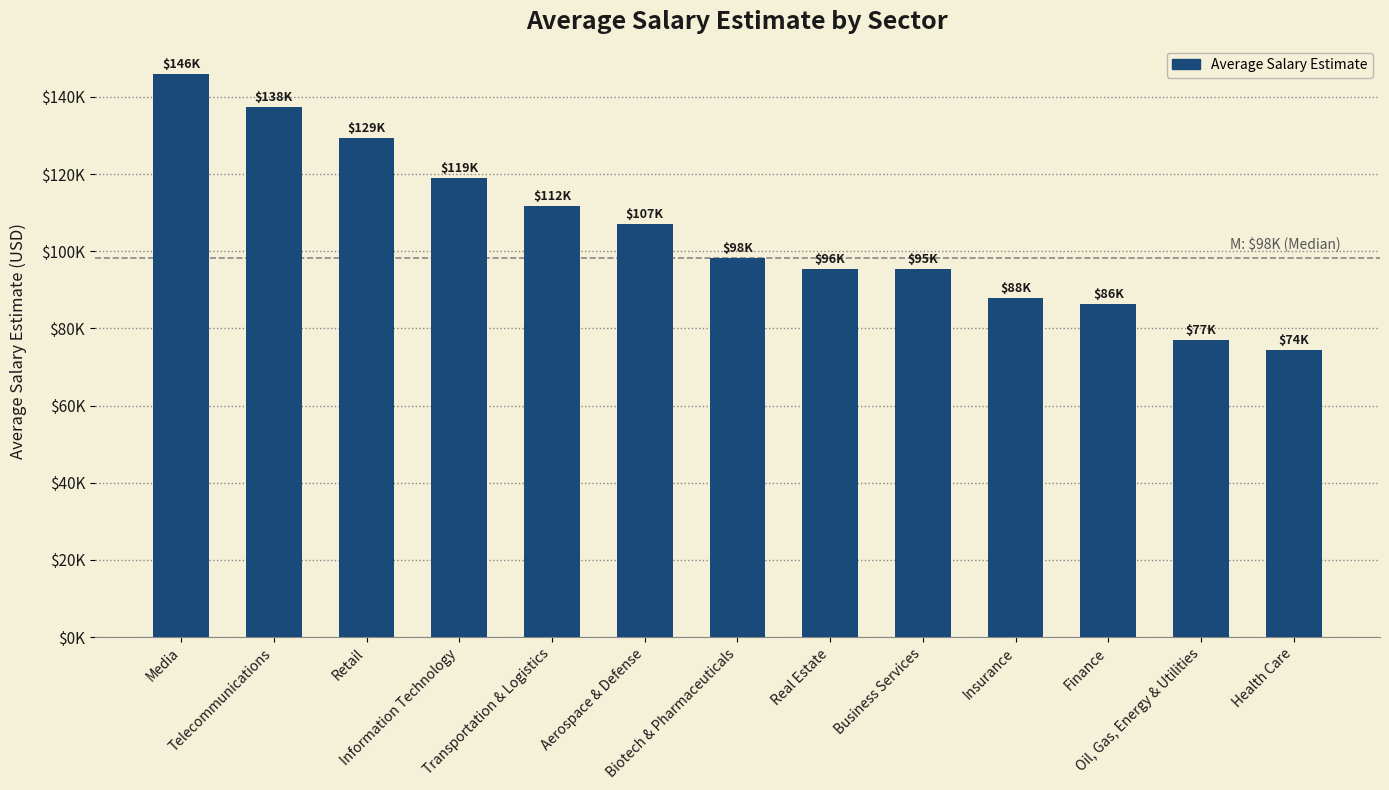

Reading right to left, what are all the values shown in this chart?

74500.0	77000.0	86333.3	88000.0	95428.6	95500.0	98333.3	107000.0	111750.0	119000.0	129333.3	137500.0	146000.0